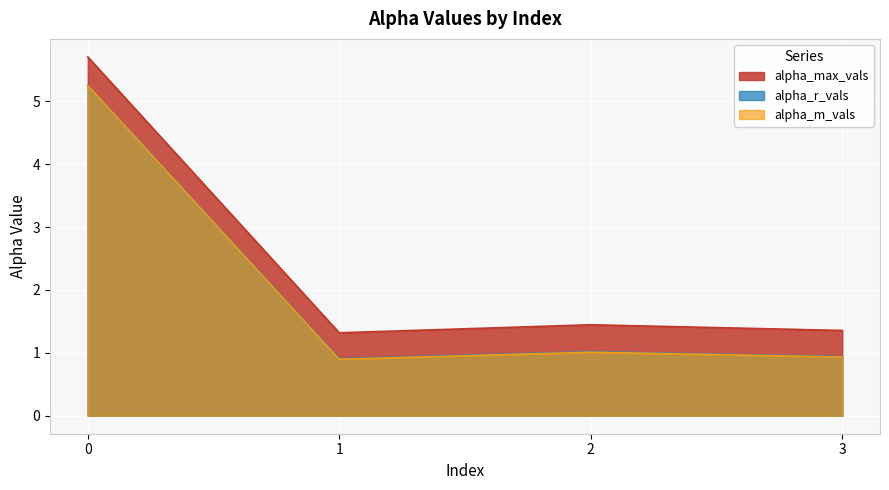

Count the number of categories in the chart.

4